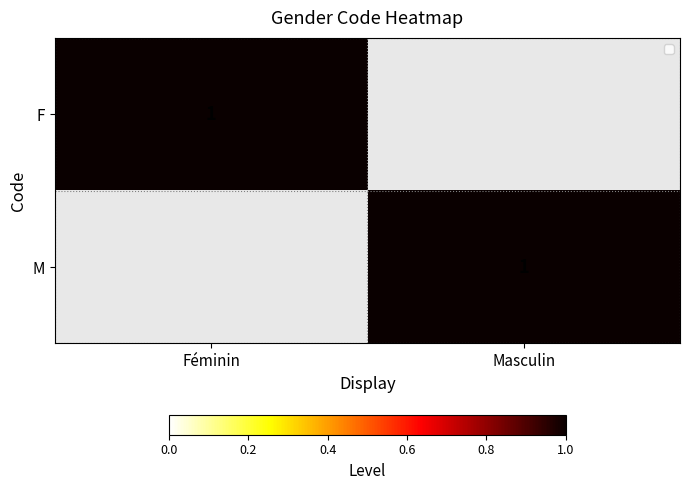

The value of M at Masculin is 2. True or false?

False